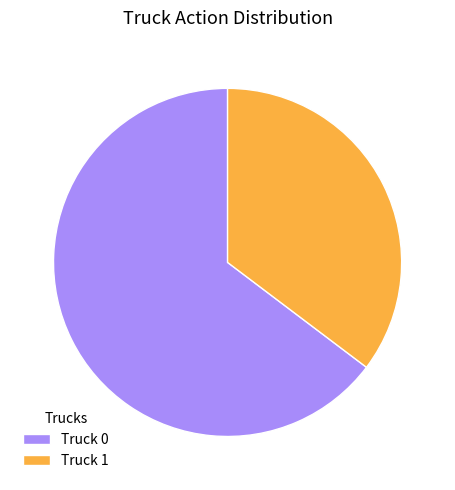

Is there a majority slice in this chart?

Yes